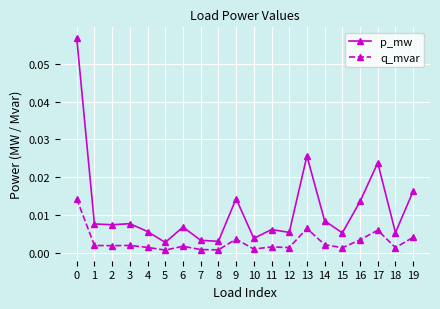

True or false: q_mvar and p_mw intersect in this chart.

False